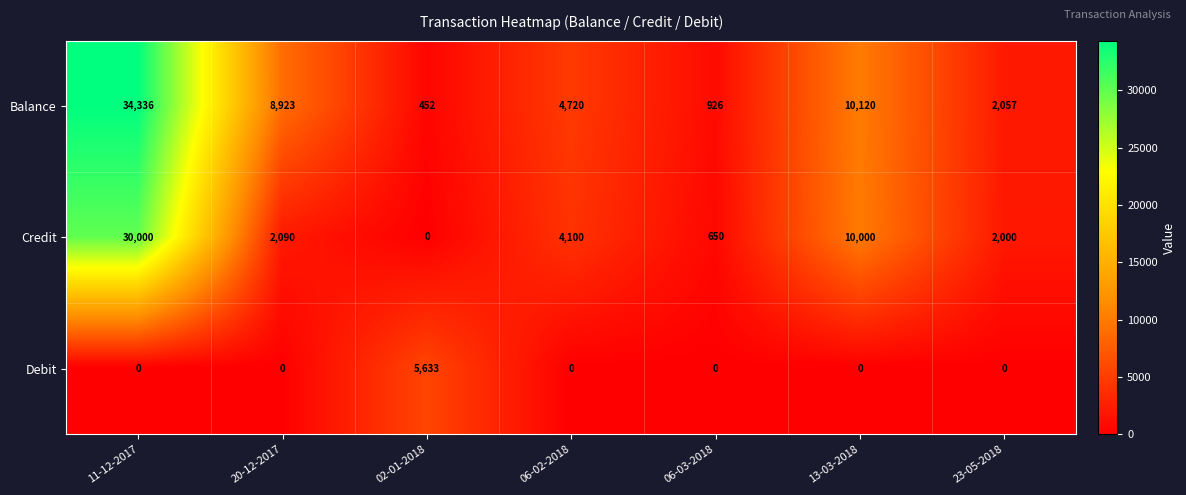

Reading left to right, what are all the values shown in this chart?

Balance: 34336	8923	452	4720	926	10120	2057
Credit: 30000	2090	0	4100	650	10000	2000
Debit: 0	0	5633	0	0	0	0